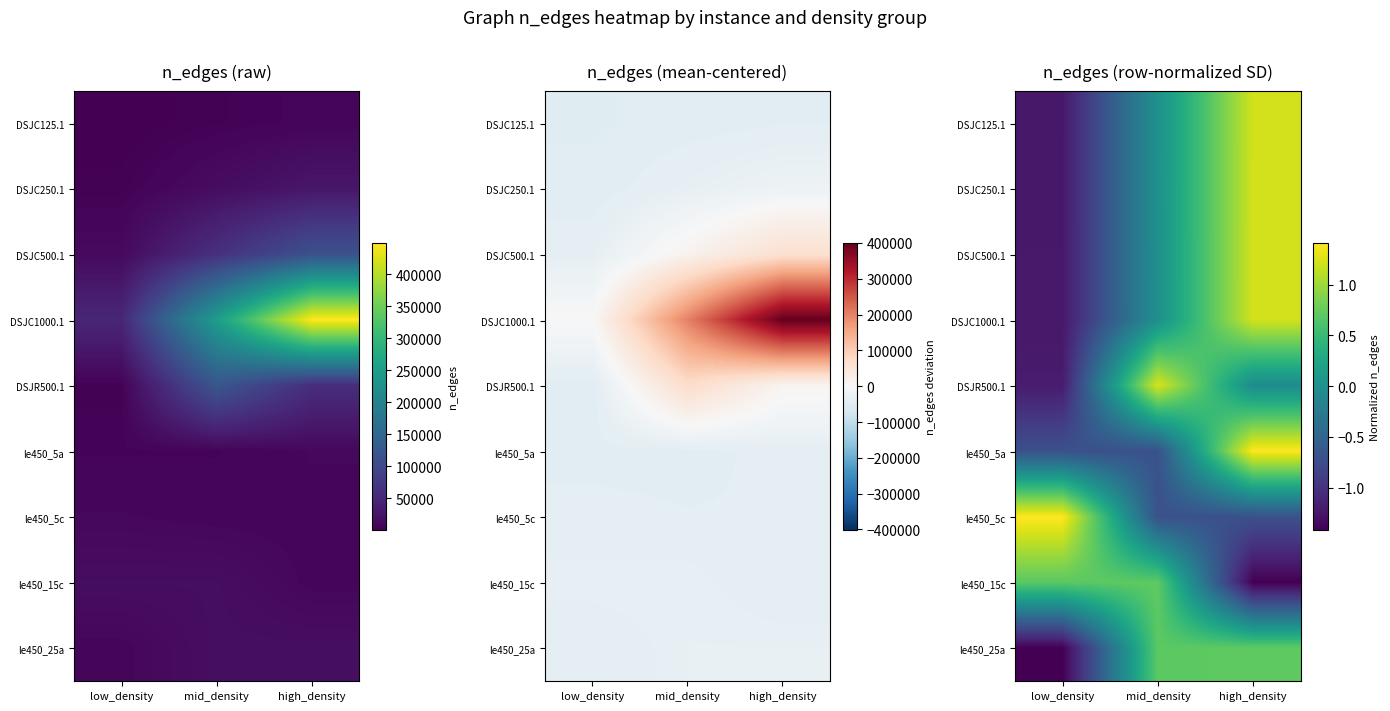

What is the minimum value shown in the chart?

-1.4